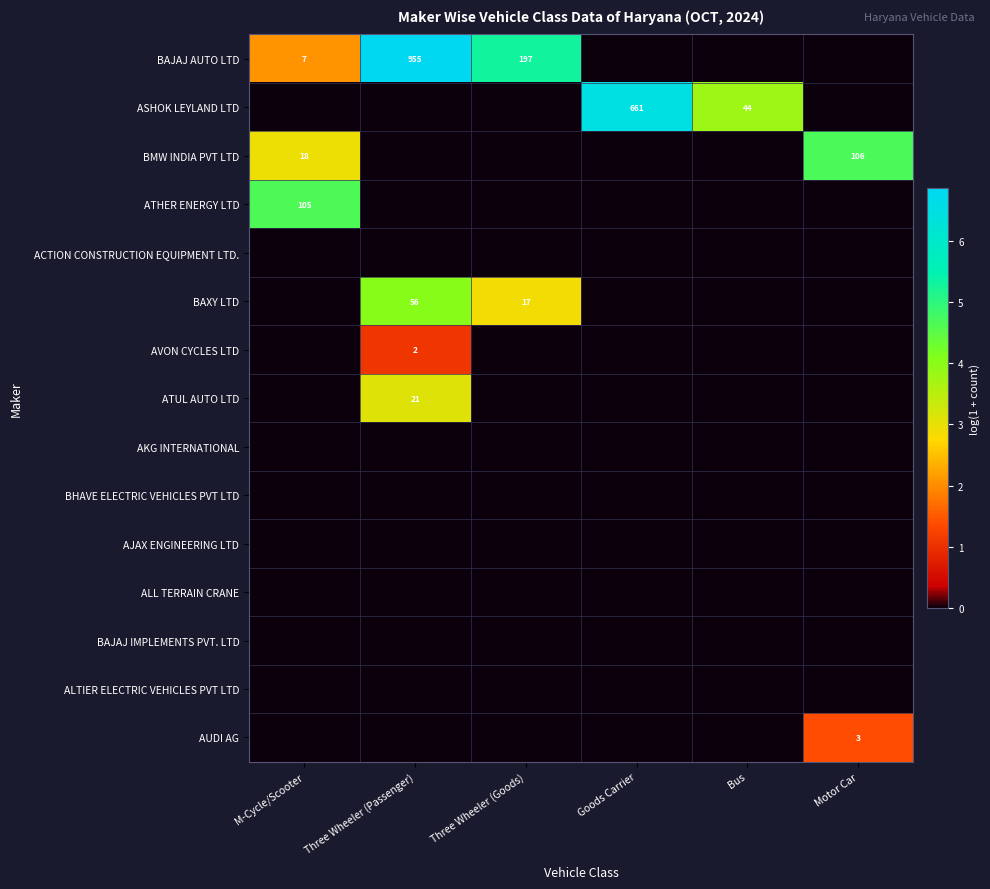

Which has a higher value, Motor Car or M-Cycle/Scooter?

M-Cycle/Scooter